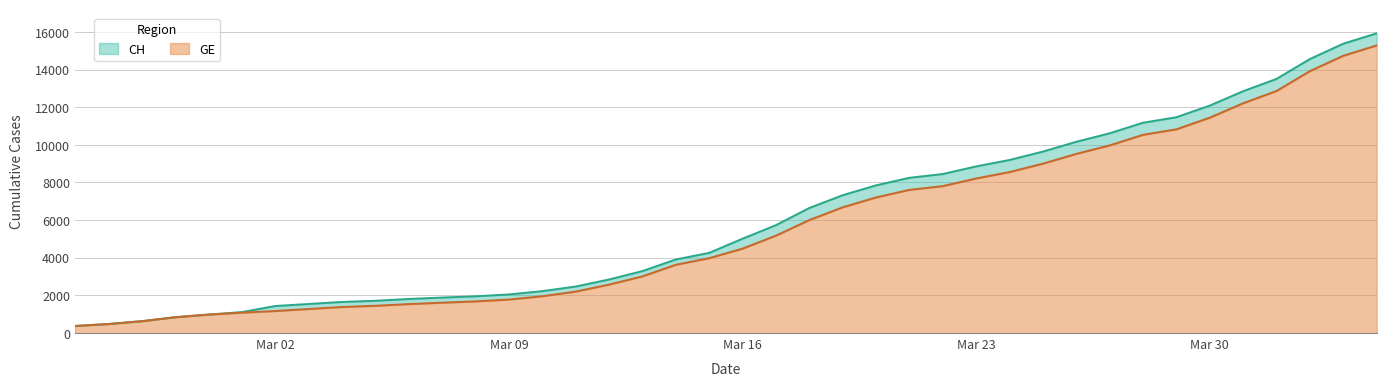

How many data points in CH are less than 5012?

20